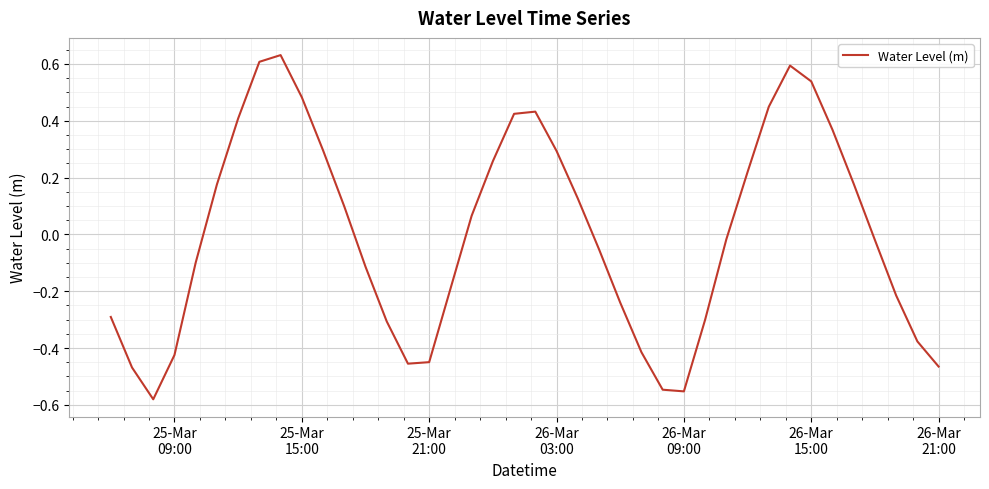

What is the difference between the maximum and minimum values?

1.2